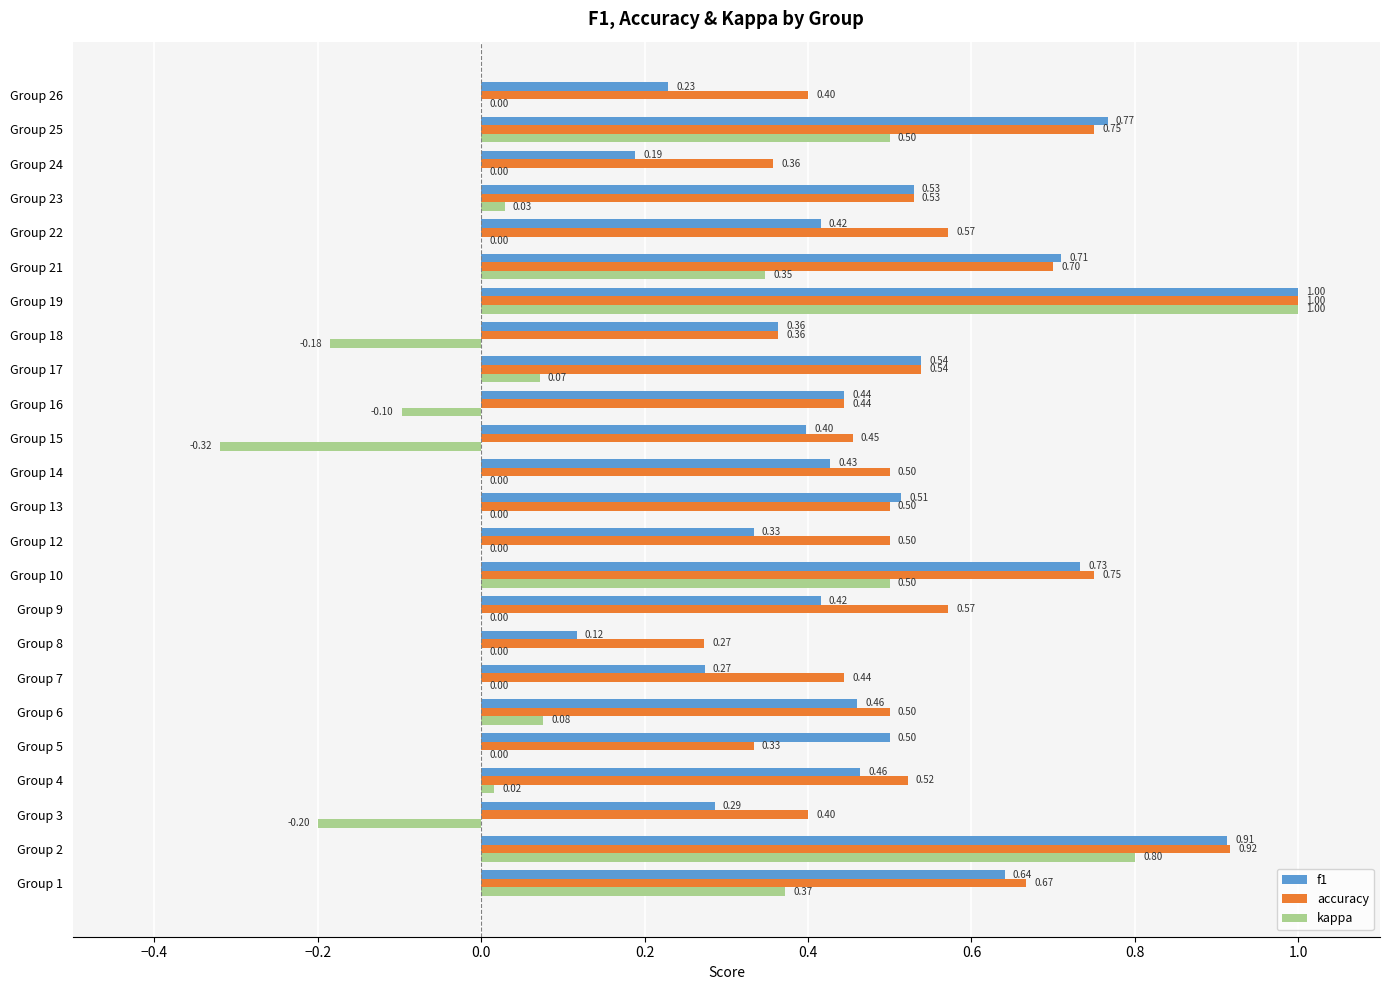

At which category is the sum across all series the highest?

Group 19